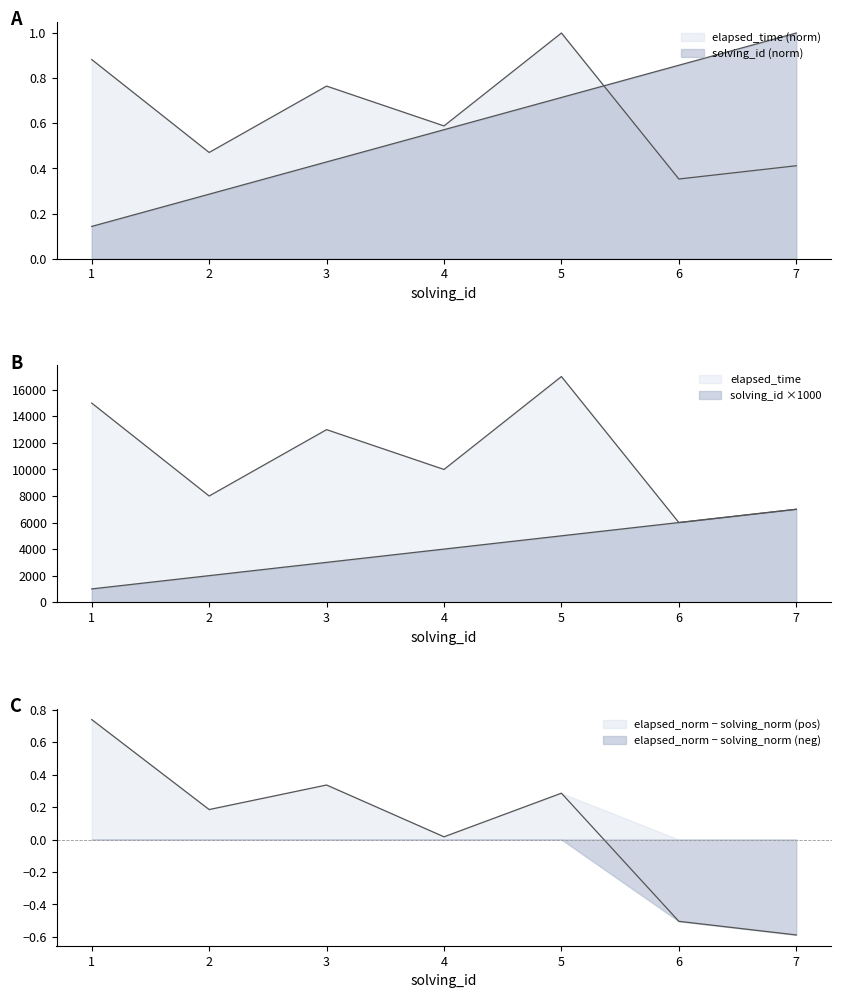

Reading left to right, list all the values displayed in this chart.

solving_id: 1=0.1	2=0.3	3=0.4	4=0.6	5=0.7	6=0.9	7=1.0
elapsed_time: 1=0.9	2=0.5	3=0.8	4=0.6	5=1.0	6=0.4	7=0.4